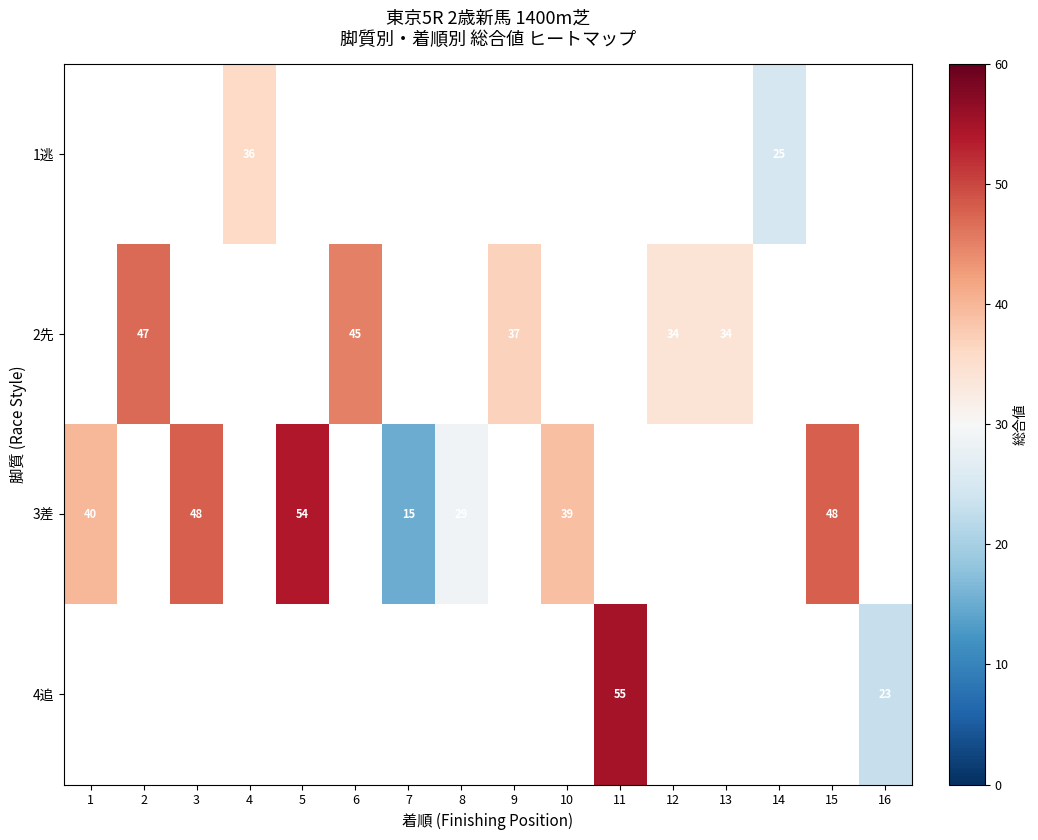

True or false: 2先 has a value of 57 at 9.

False